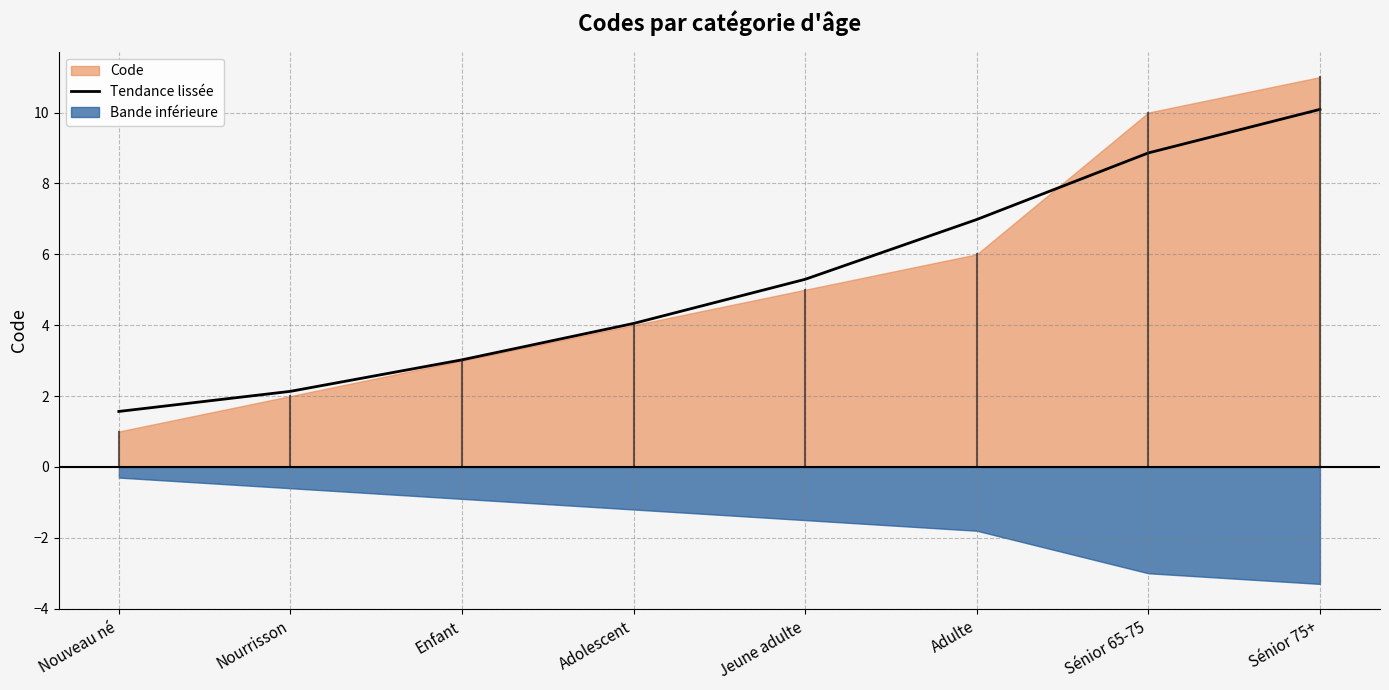

Where does the data first go above 5?

Jeune adulte